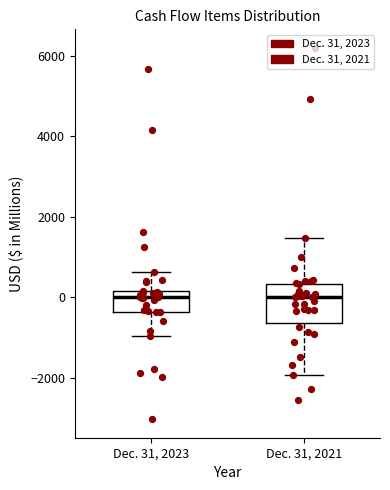

Where does the upper whisker of the box for Dec. 31, 2021 end on the y-axis? The values are not printed on the chart, so give them approximately, as read against the axis.

1400